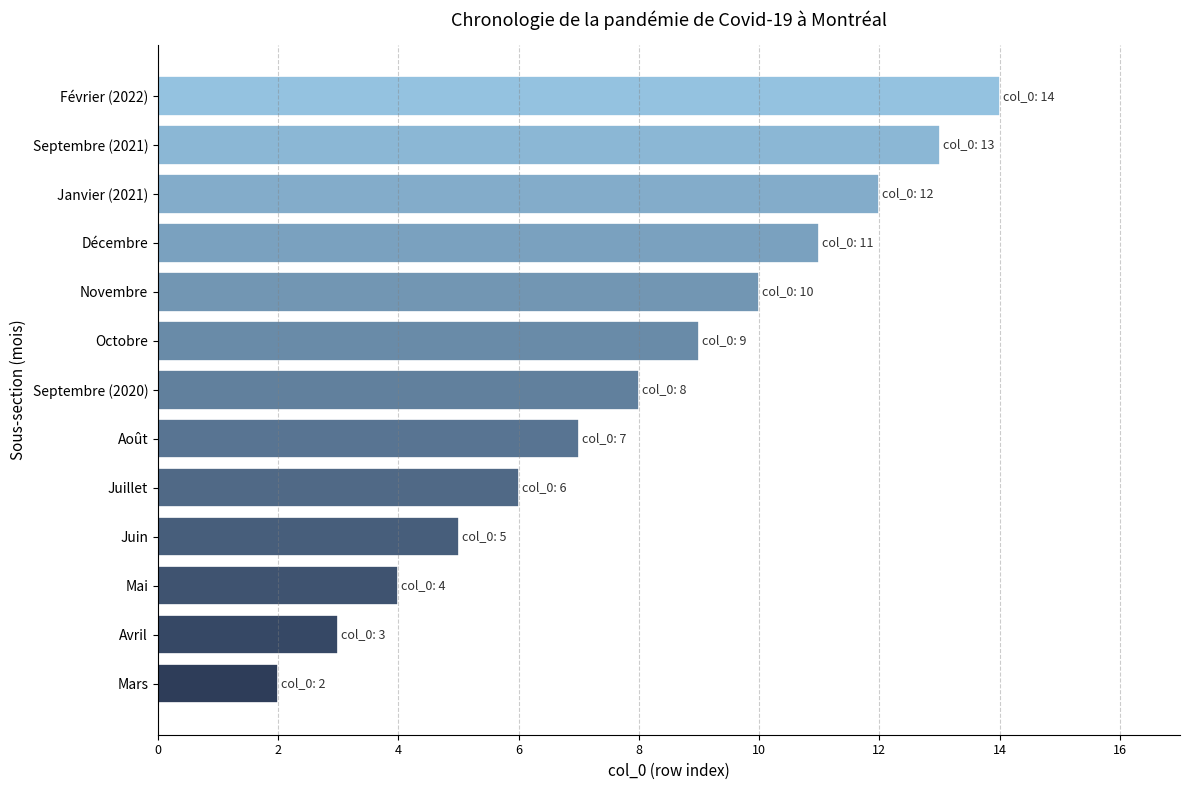

The value at Mai is 2. True or false?

False